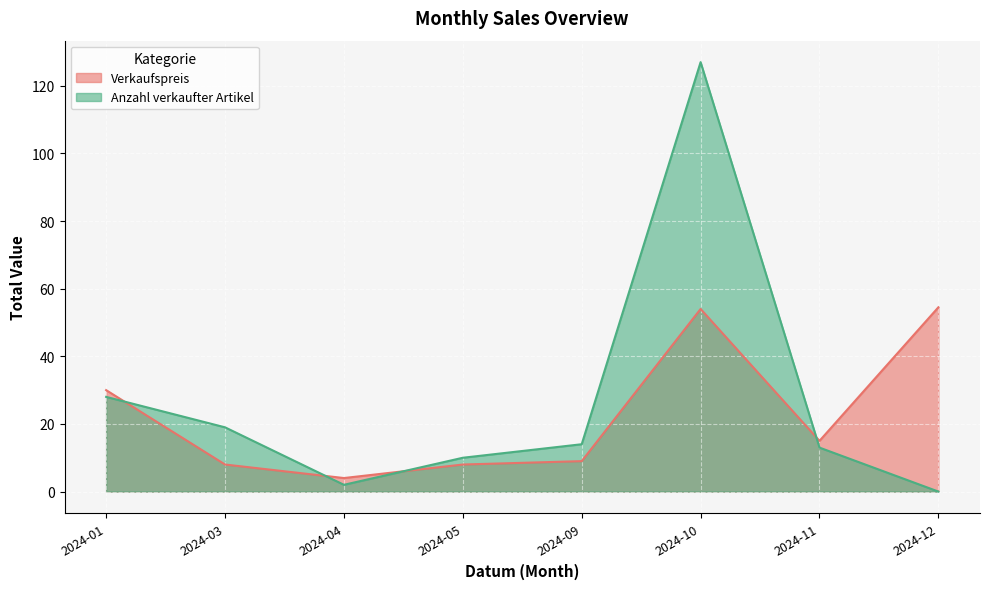

At 2024-01, list the series in order from smallest to largest.

Anzahl verkaufter Artikel, Verkaufspreis